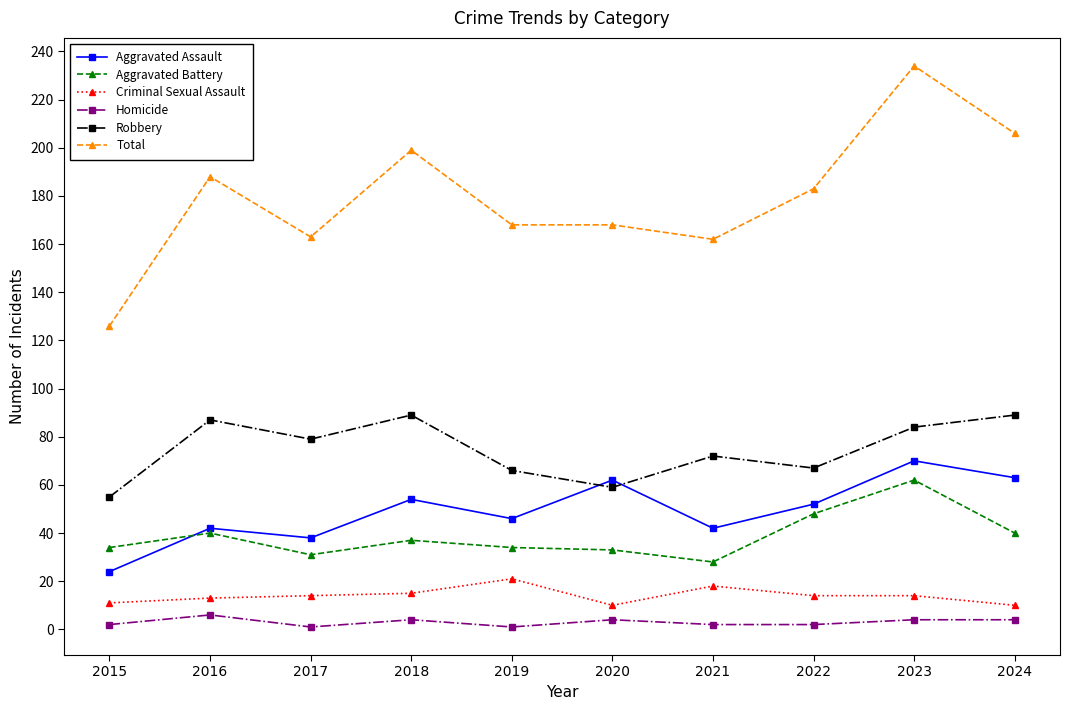

Where is the first local maximum for Aggravated Assault?

2016